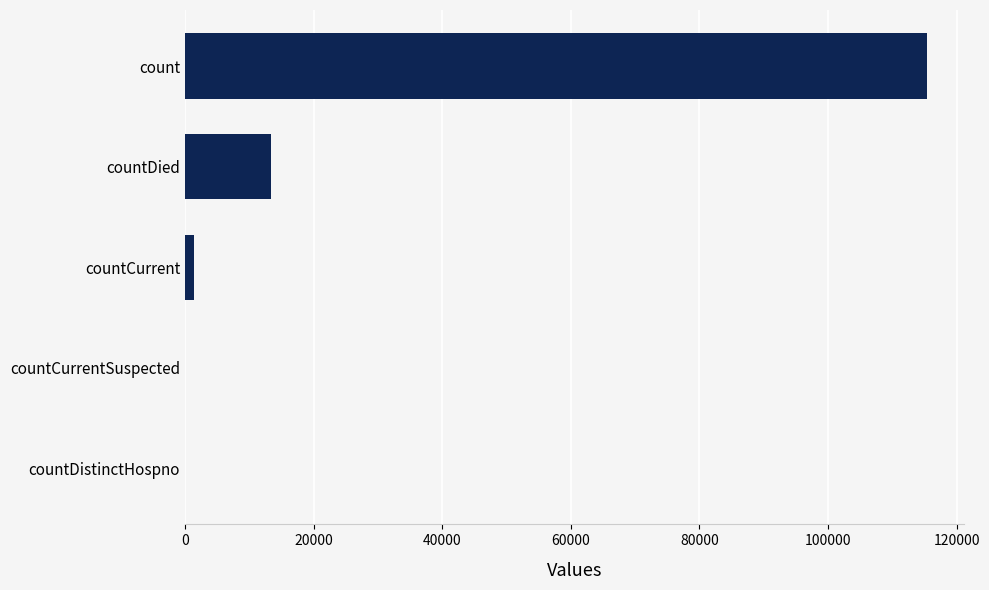

Where is the data nearest to the value 57689?

countDied